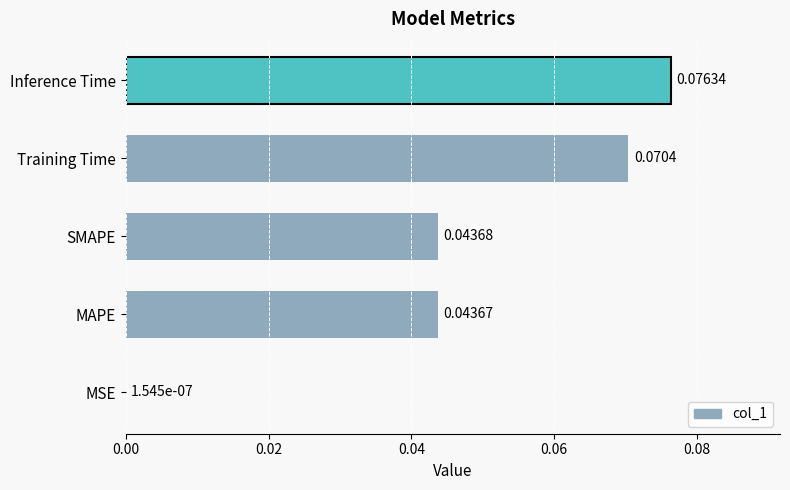

Are the bars grouped side by side (vs. stacked)?

No